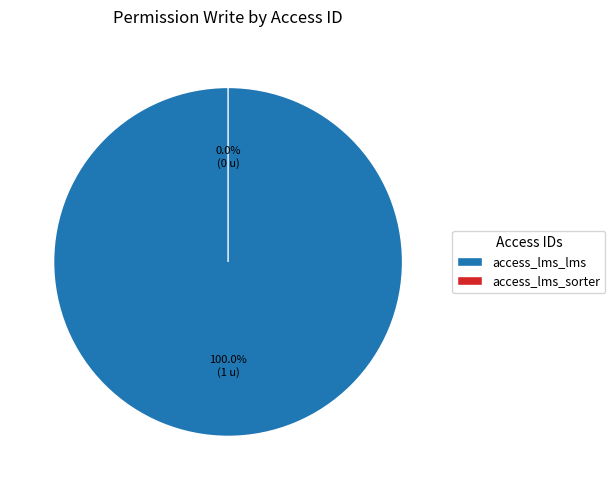

Which slice represents more than half of the pie?

access_lms_lms